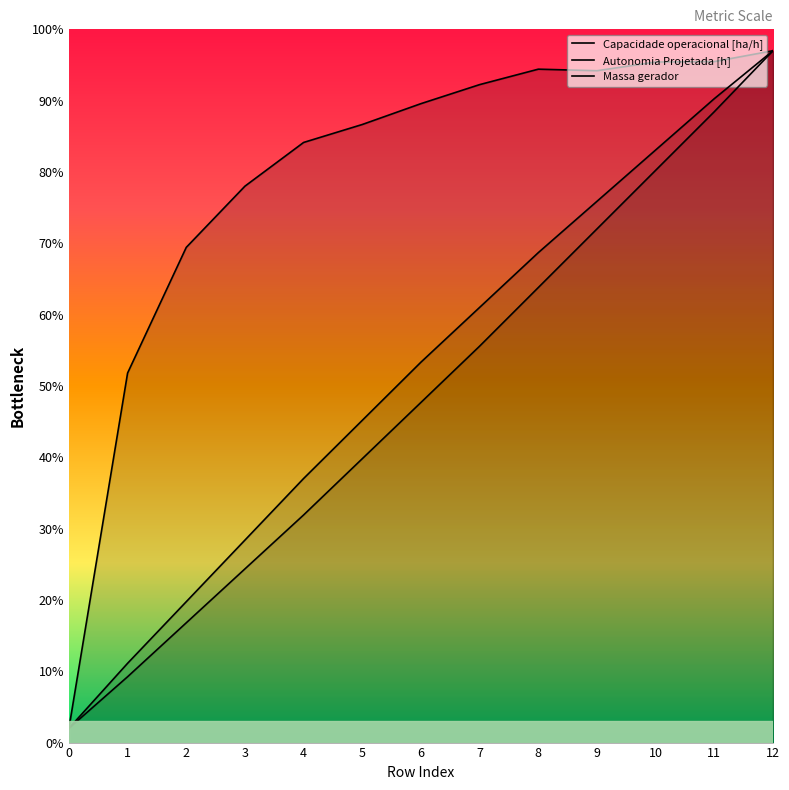

Is it true that Capacidade operacional [ha/h] equals 2.0 at 0?

True